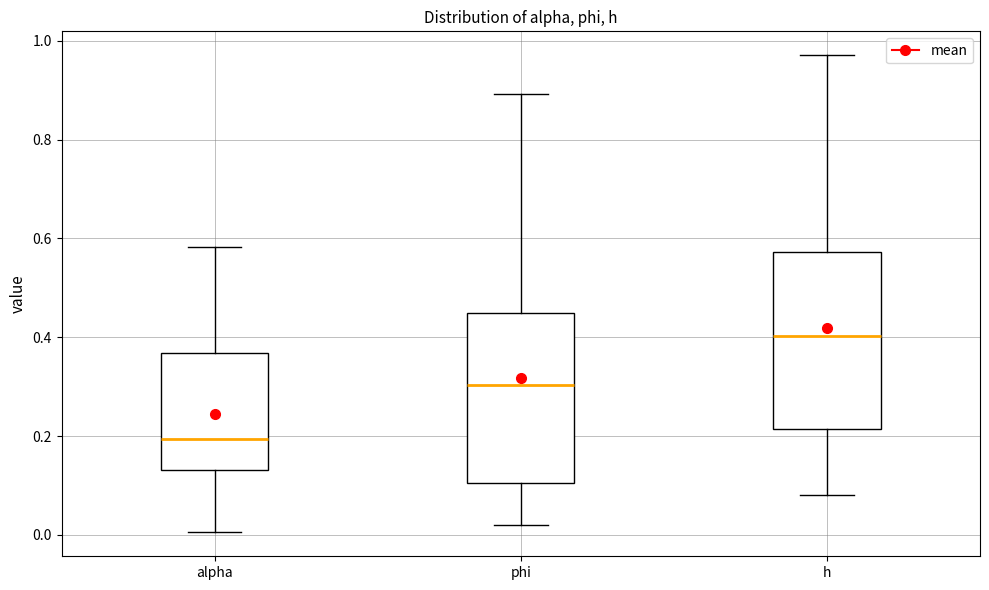

Reading left to right, read every box against the y-axis: the position of its median line, the range the box covers, and the ends of its whiskers. The values are not printed on the chart, so give them approximately, as read against the axis.

alpha: median 0.20, box 0.14 to 0.36, whiskers 0.00 to 0.58
phi: median 0.30, box 0.10 to 0.44, whiskers 0.02 to 0.90
h: median 0.40, box 0.22 to 0.58, whiskers 0.08 to 0.98